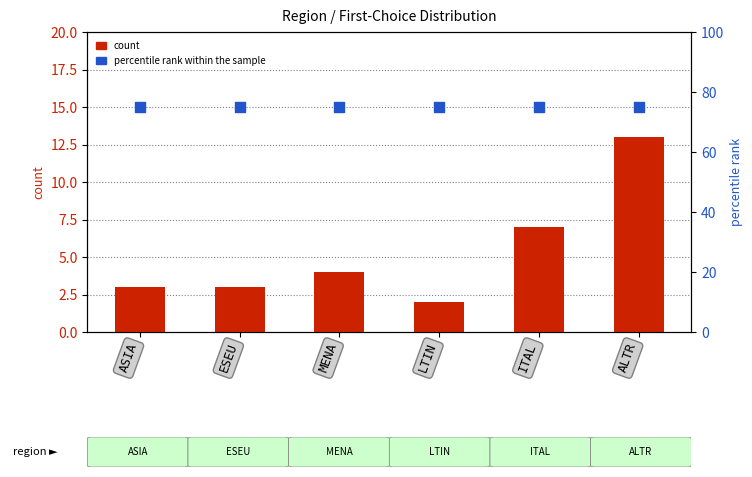

What are all the series names shown in the legend?

count, percentile rank within the sample